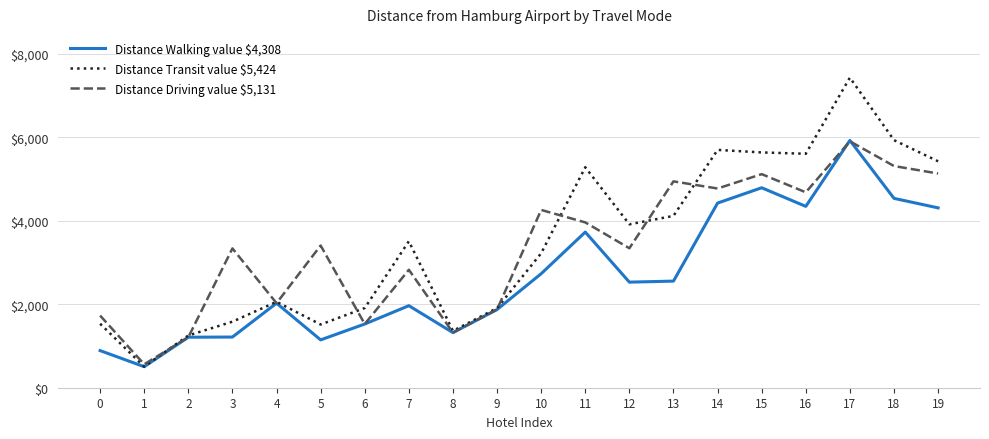

What is the minimum value shown in the chart?

504